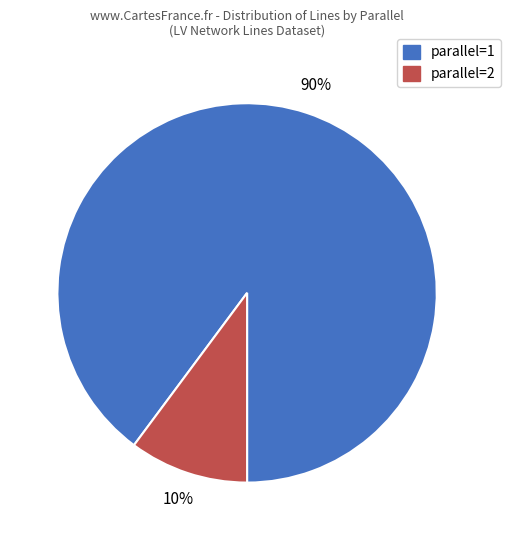

Do parallel=2 and parallel=1 together represent more than half of the pie?

Yes